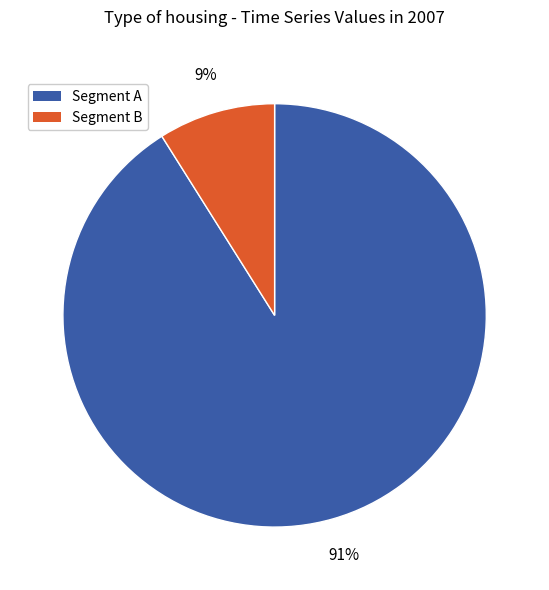

Does any single category account for the majority?

Yes